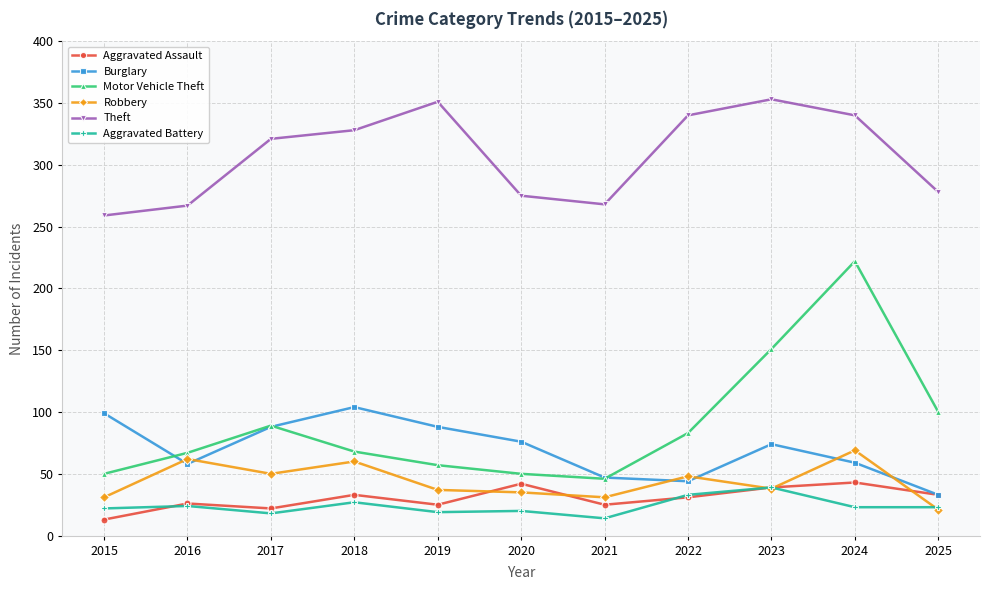

What is the maximum value for Theft?

353